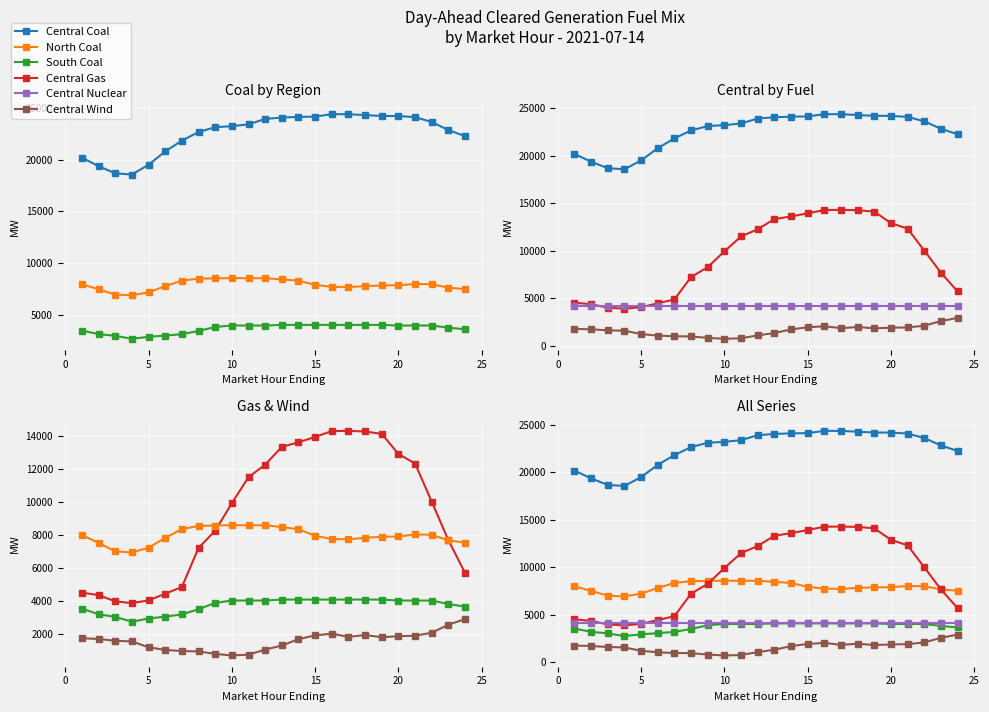

True or false: Central Coal has more than 0 points higher than both neighbors.

True